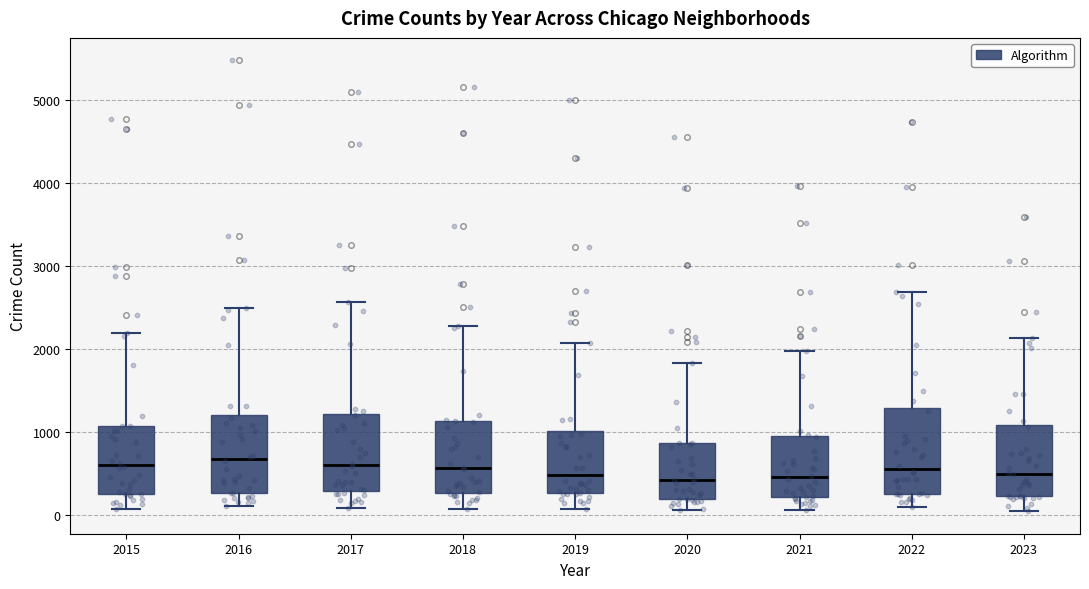

Reading left to right, read every box against the y-axis: the position of its median line, the range the box covers, and the ends of its whiskers. The values are not printed on the chart, so give them approximately, as read against the axis.

2015: median 600, box 300 to 1100, whiskers 100 to 2200
2016: median 700, box 300 to 1200, whiskers 100 to 2500
2017: median 600, box 300 to 1200, whiskers 100 to 2600
2018: median 600, box 300 to 1100, whiskers 100 to 2300
2019: median 500, box 300 to 1000, whiskers 100 to 2100
2020: median 400, box 200 to 900, whiskers 100 to 1800
2021: median 500, box 200 to 900, whiskers 100 to 2000
2022: median 600, box 300 to 1300, whiskers 100 to 2700
2023: median 500, box 200 to 1100, whiskers 0 to 2100